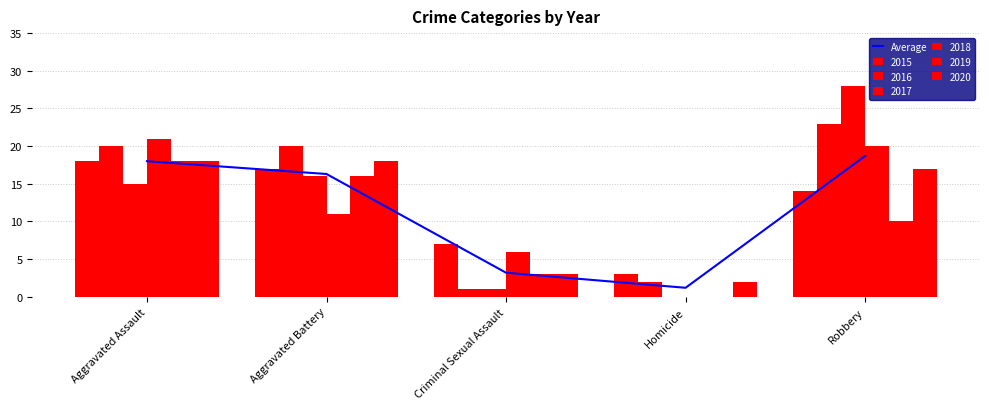

Is it true that Average equals 29.0 at Aggravated Assault?

False